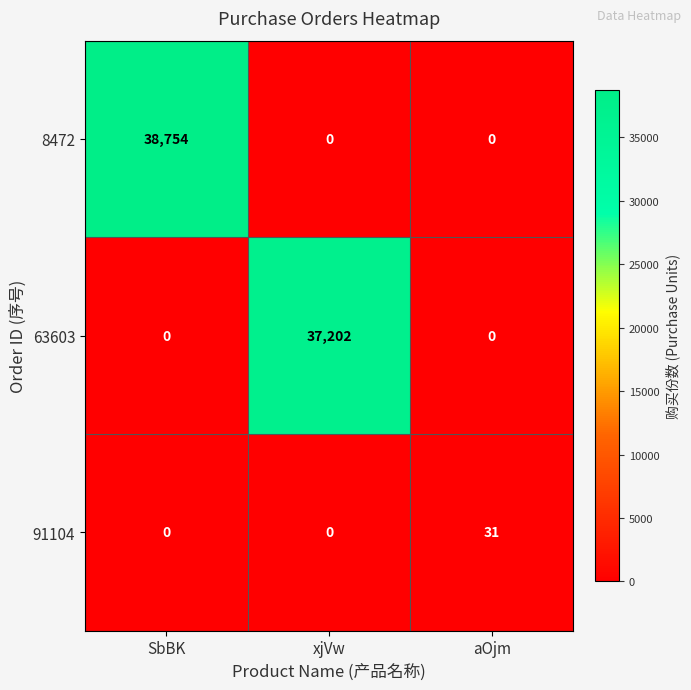

At which category is the sum across all series the highest?

SbBK